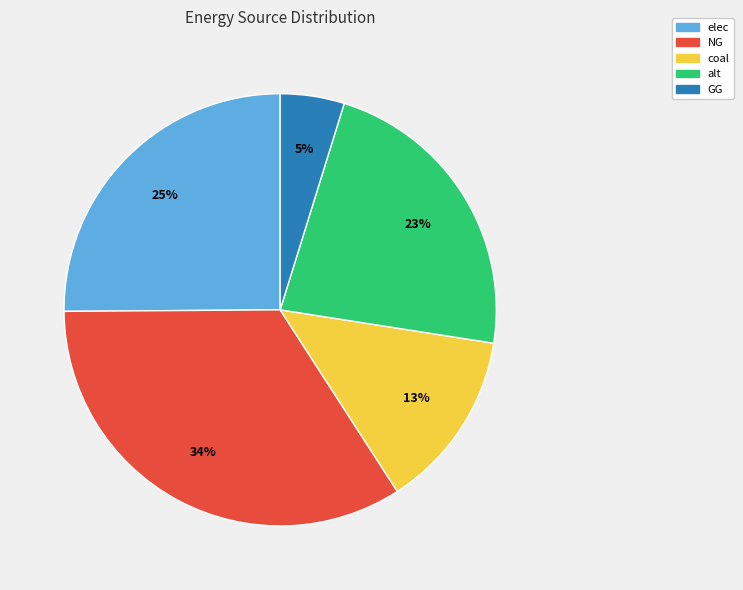

Rank the categories by value from highest to lowest.

NG, elec, alt, coal, GG